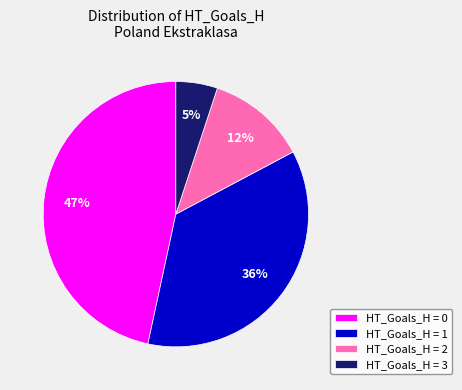

Is HT_Goals_H = 3 the majority of the pie?

No